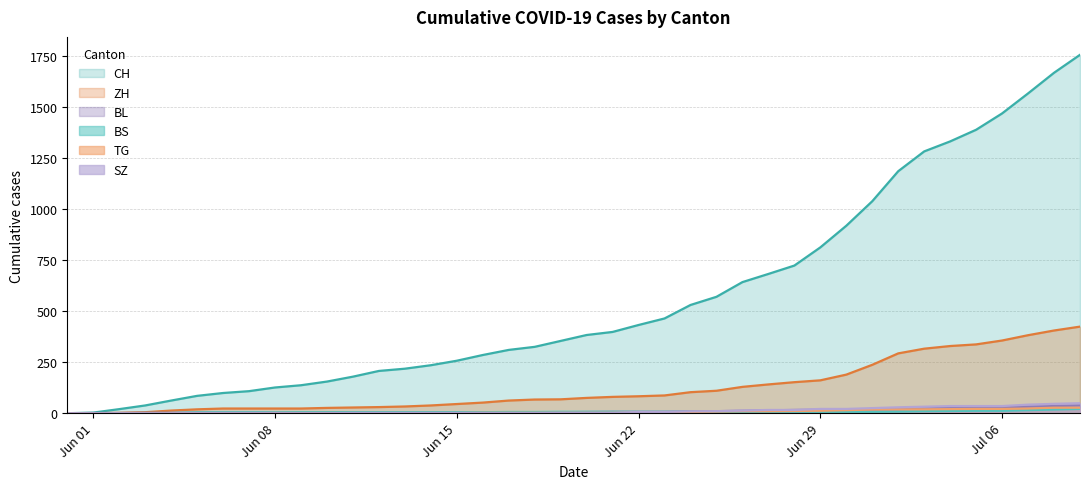

What are all the series names shown in the legend?

CH, ZH, BL, BS, TG, SZ